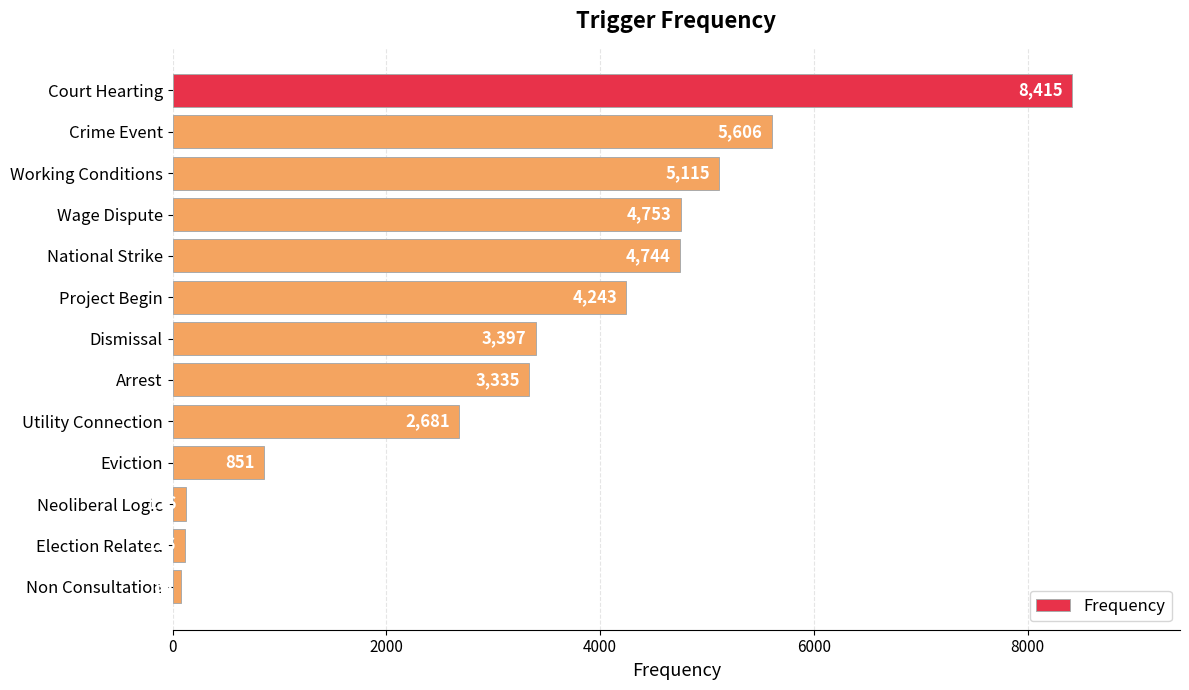

Between Wage Dispute and Crime Event, which is larger?

Crime Event